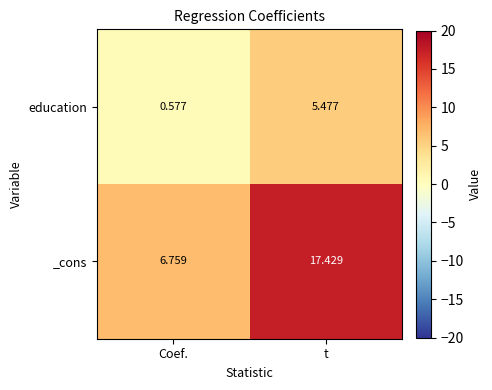

Between Coef. and t, which series saw the biggest shift?

_cons